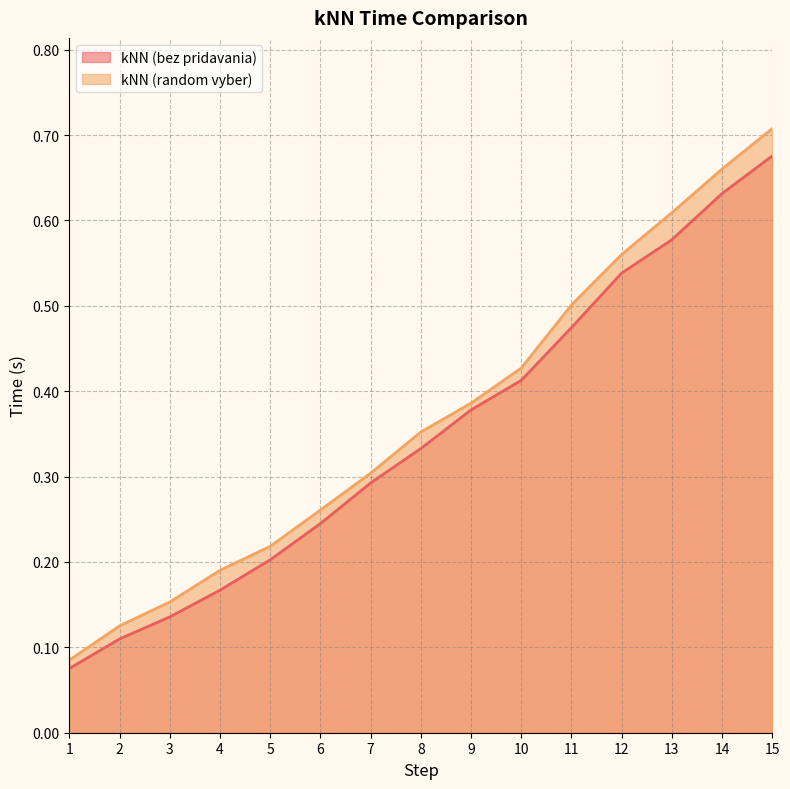

How many lines are shown in the chart?

2